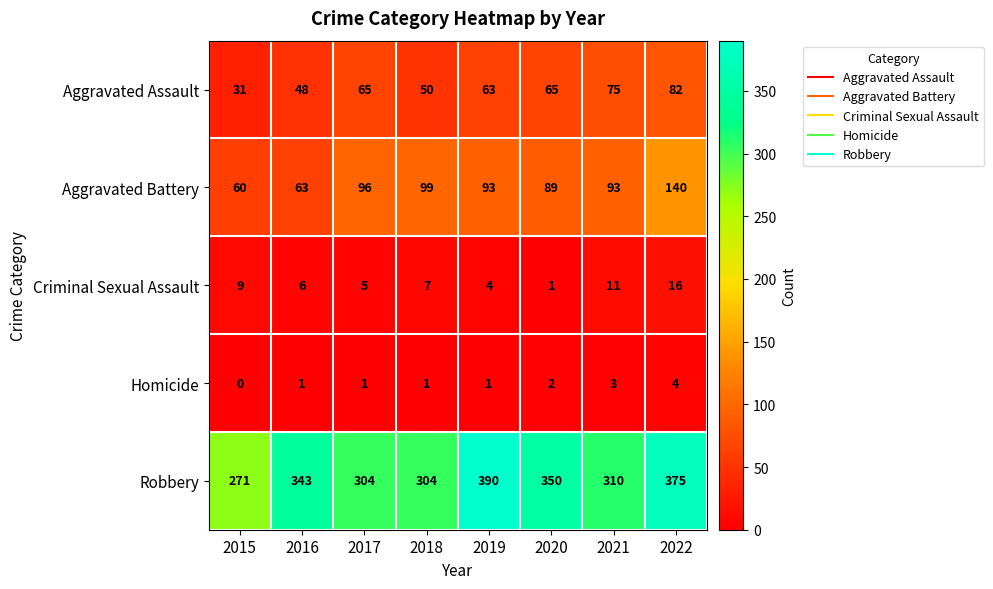

What is the difference between the Robbery values at 2015 and 2018?

33